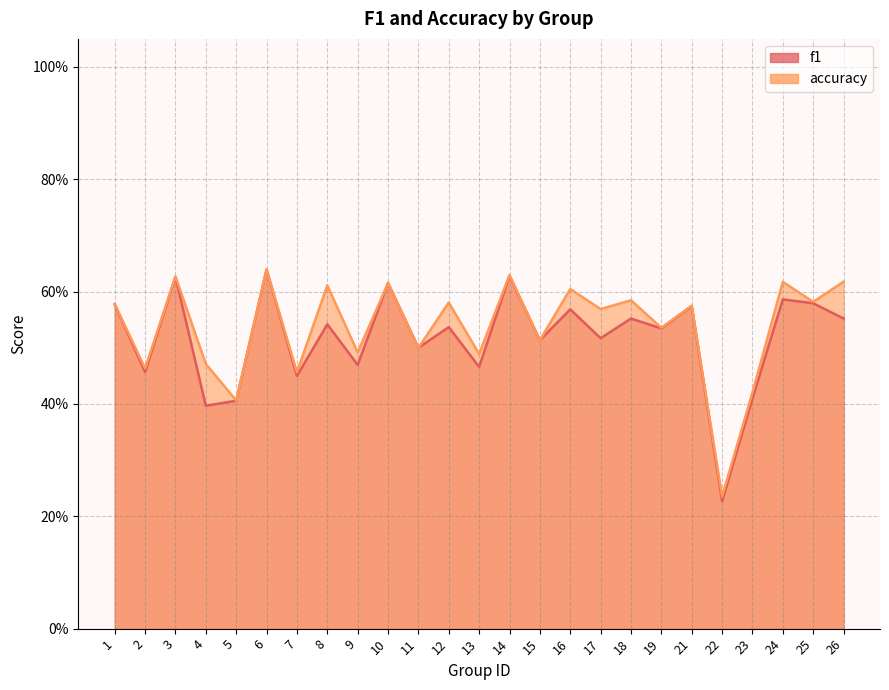

Which series has the largest total across all categories?

accuracy